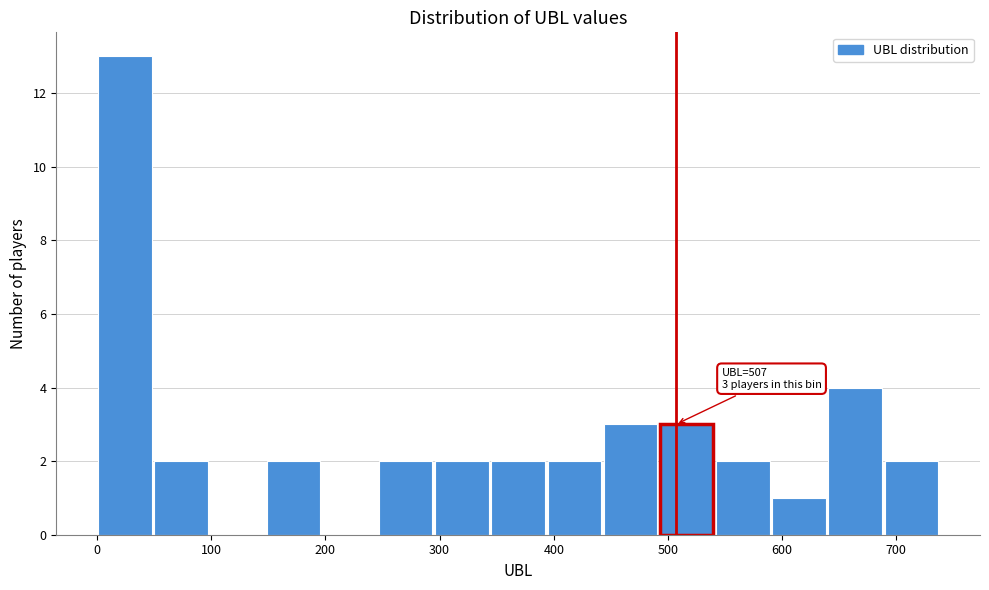

Which range on the x-axis has the tallest bar?

0 to 50